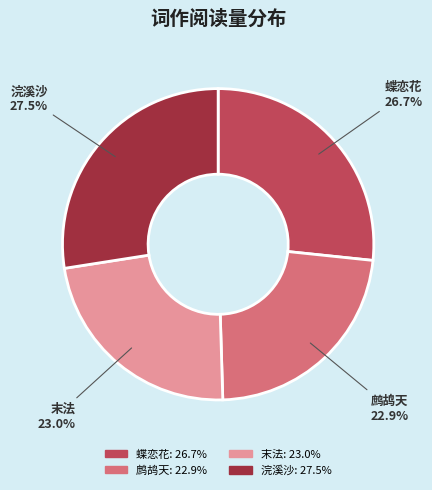

Does any single category account for the majority?

No